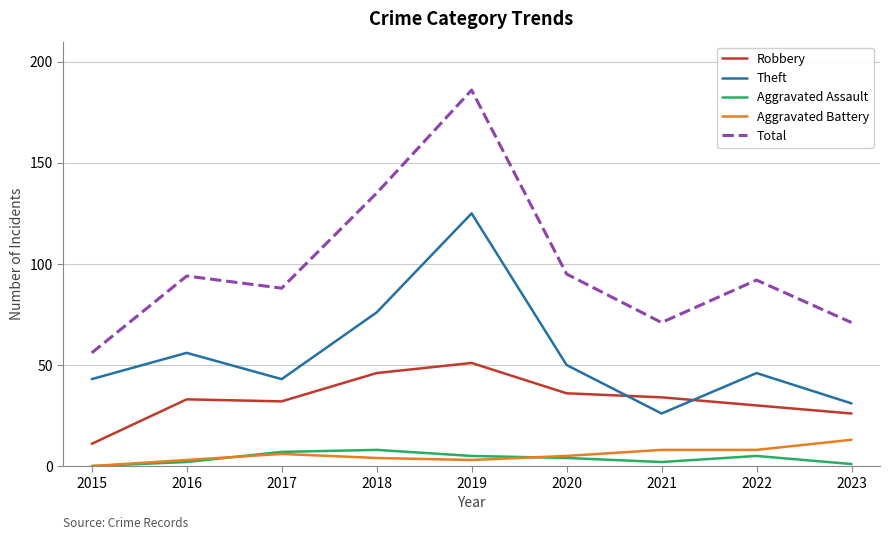

Is this an area chart (filled region under the line)?

No